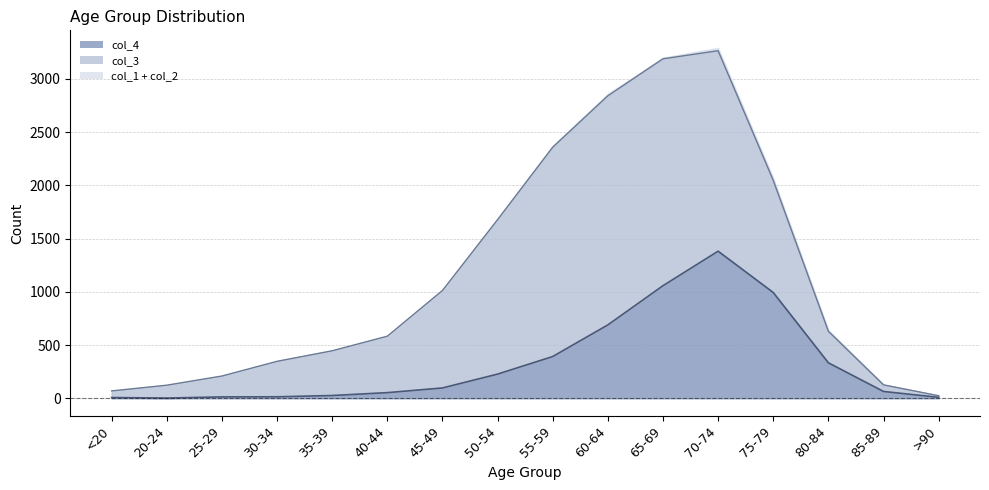

The value of col_1 at 60-64 is 16. True or false?

False